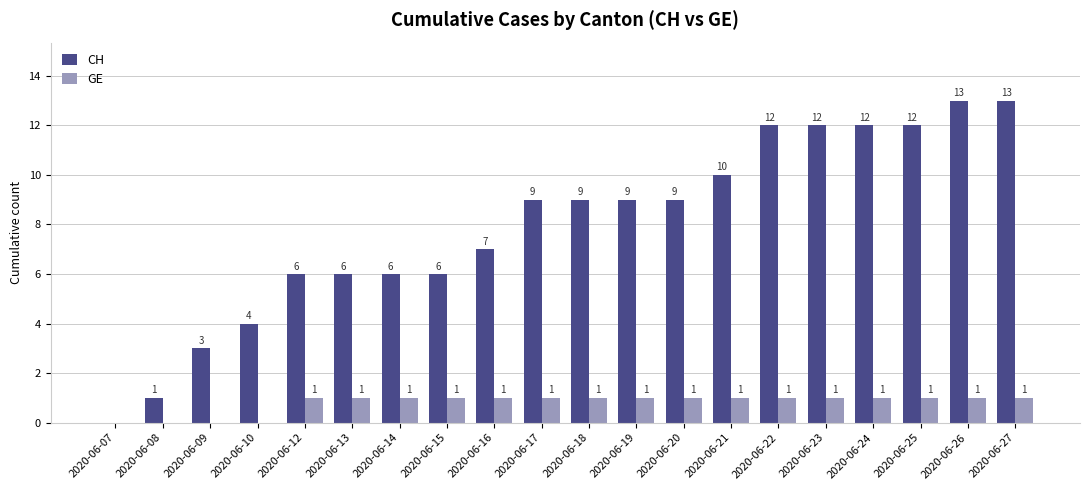

What is the sum of all CH values?

159